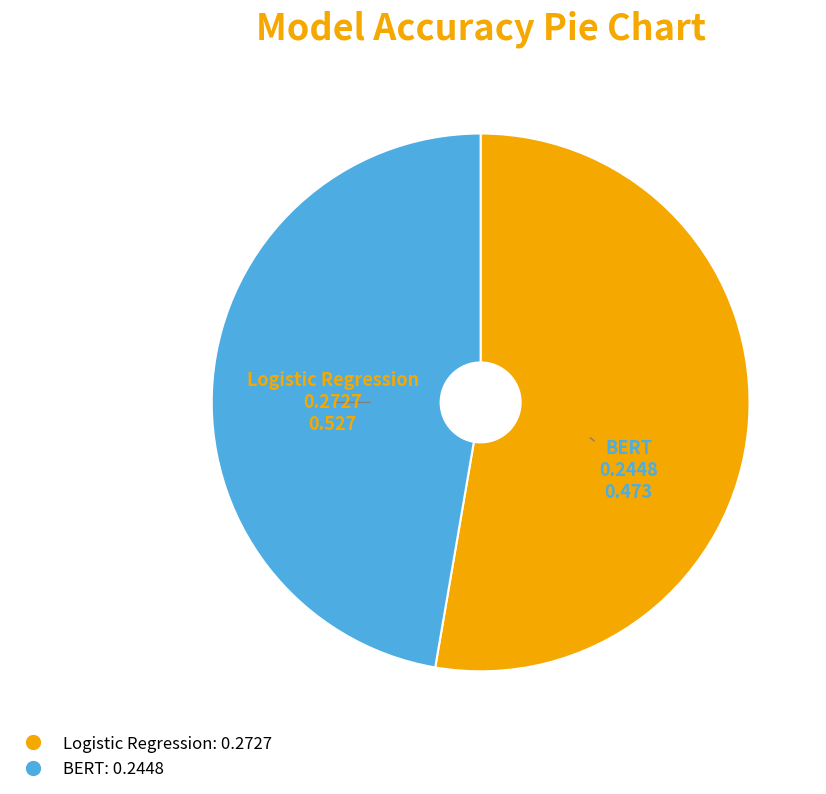

The Logistic Regression slice represents 62% of the pie. True or false?

False